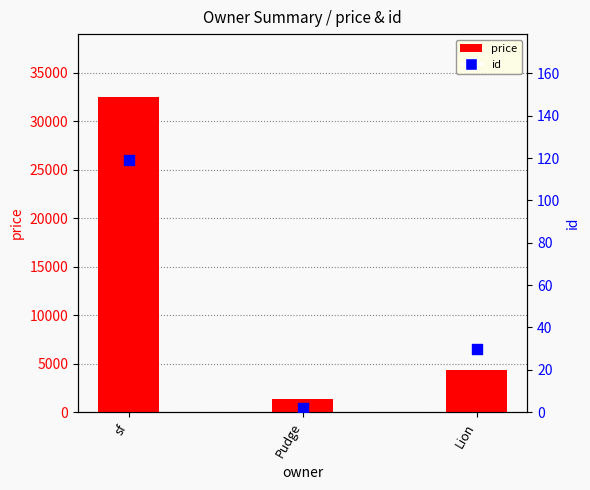

What are all the series names shown in the legend?

price, id